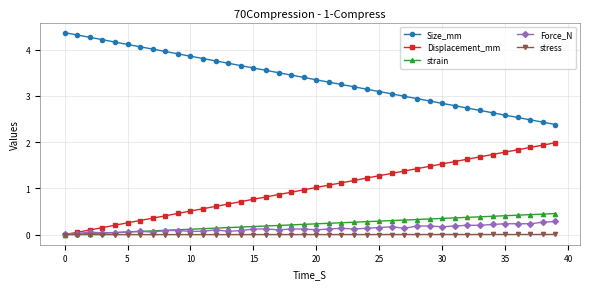

How many distinct data groups are displayed?

5